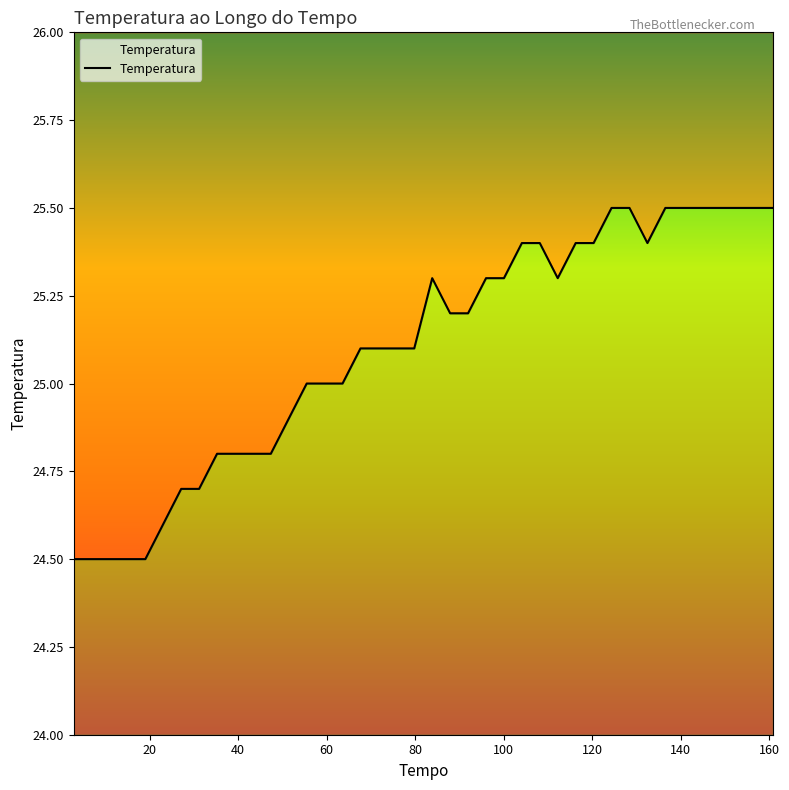

What is the smallest value displayed?

24.5